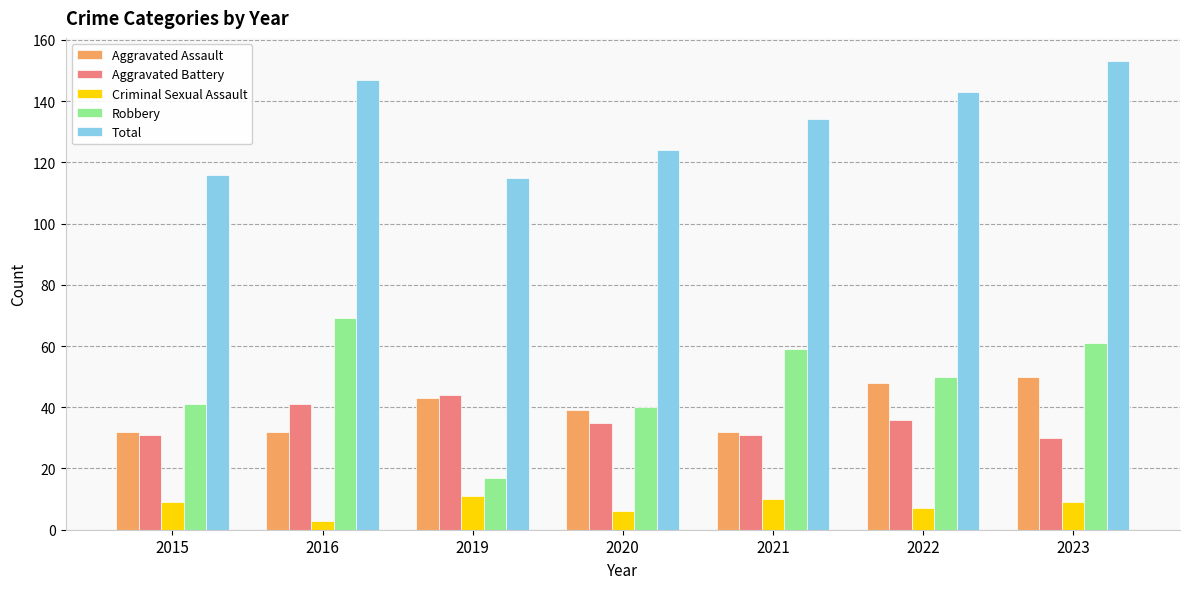

The Aggravated Battery series shows 72 at 2016. True or false?

False